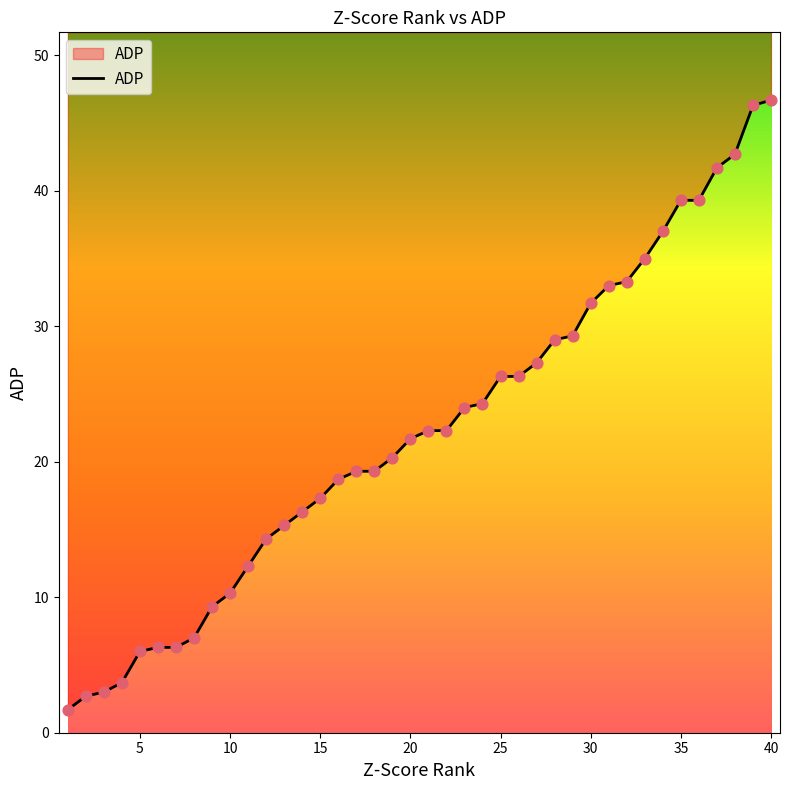

Which has a higher value, 12 or 26?

26